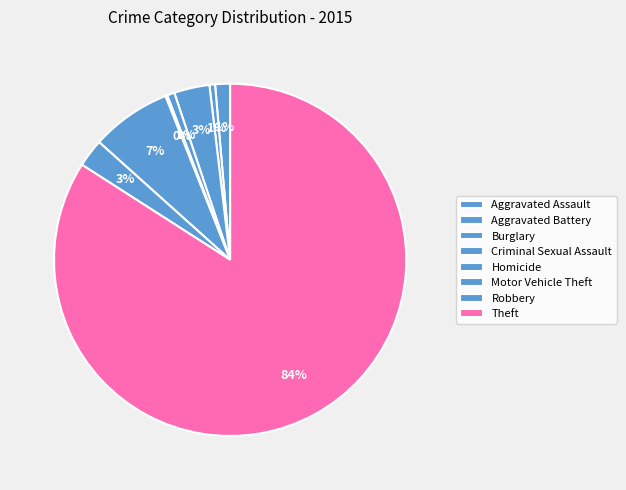

To the nearest percent, what percentage of the pie is Motor Vehicle Theft?

7%